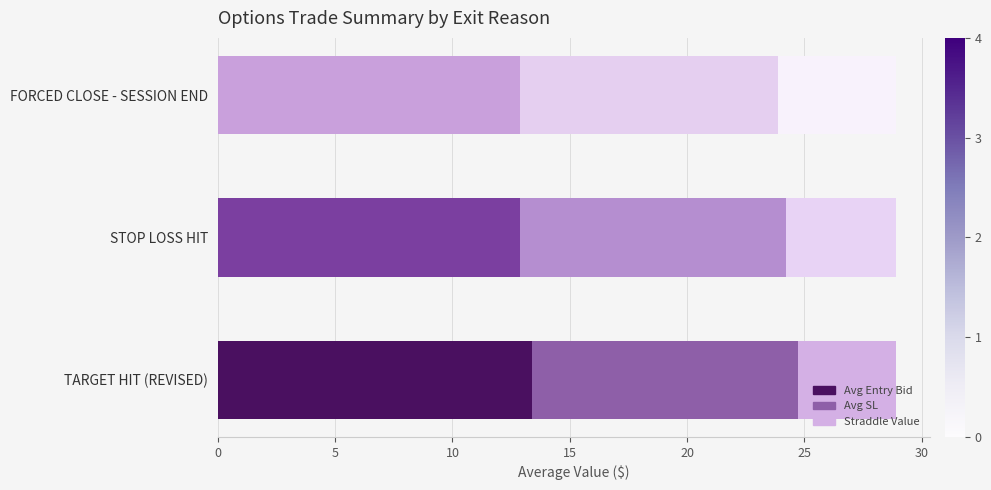

True or false: Avg Entry Bid has a value of 12.9 at FORCED CLOSE - SESSION END.

True